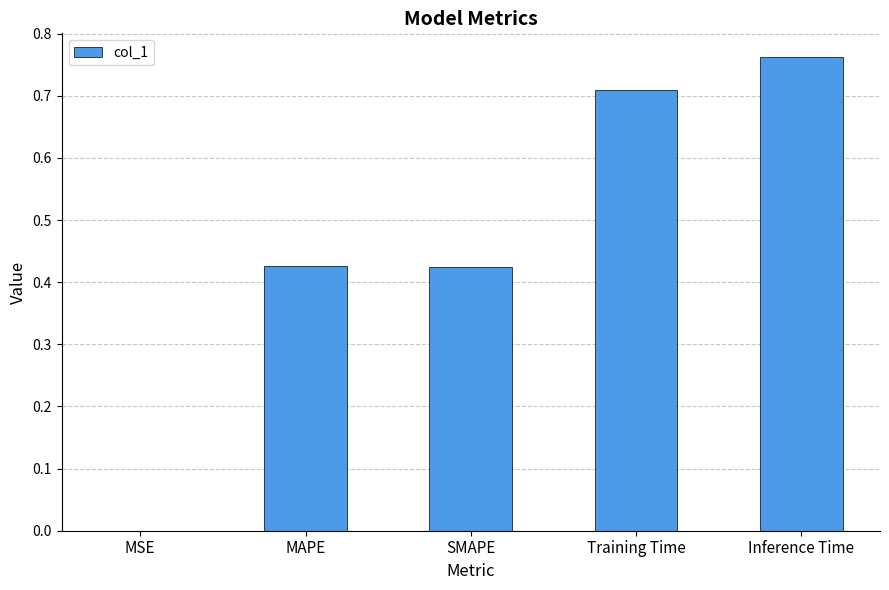

Is it true that the value at SMAPE is 0.2?

False